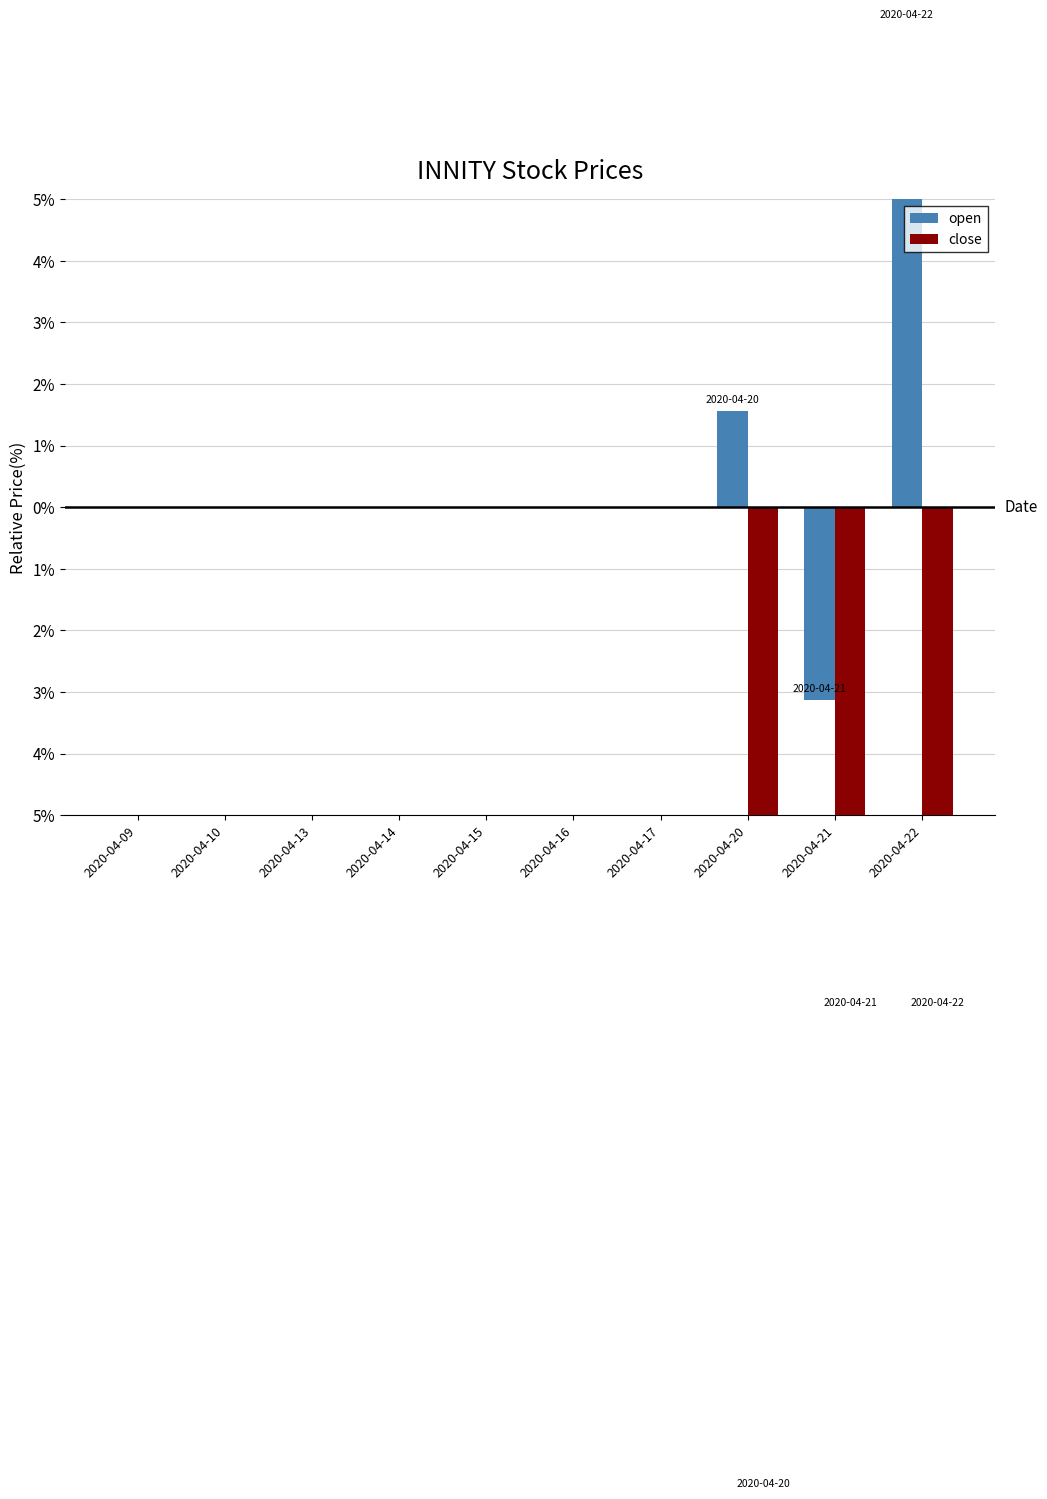

Which category has the lowest value across all series?

2020-04-20